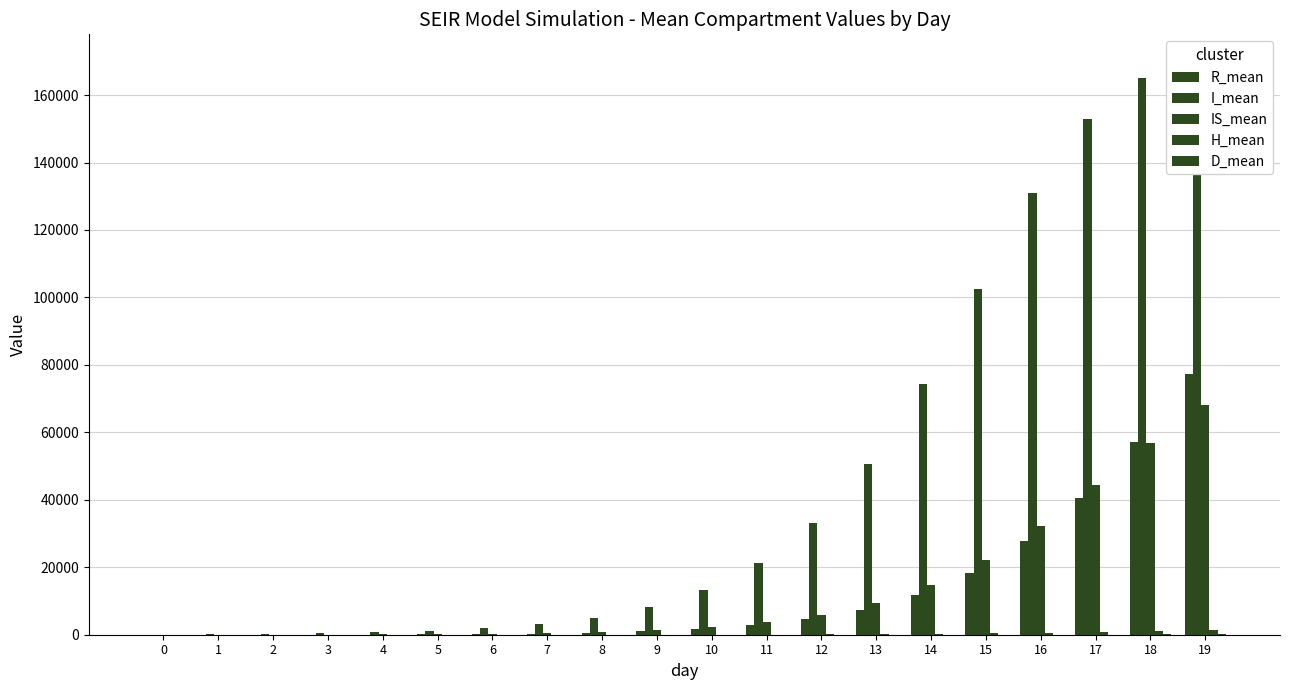

Reading left to right, what are all the values shown in this chart?

R_mean: 0=0.0	1=2.9	2=10.4	3=25.2	4=51.9	5=100.1	6=188.1	7=340.0	8=595.2	9=1016.2	10=1704.5	11=2822.1	12=4615.1	13=7450.5	14=11835.9	15=18410.1	16=27831.0	17=40622.0	18=57034.4	19=77223.5
I_mean: 0=41.0	1=107.7	2=215.6	3=390.7	4=675.5	5=1137.7	6=1888.6	7=3107.1	8=5076.4	9=8243.6	10=13289.3	11=21185.8	12=33190.8	13=50657.8	14=74238.3	15=102555.9	16=130976.1	17=152988.2	18=165154.9	19=169525.6
IS_mean: 0=0.0	1=5.0	2=18.5	3=45.2	4=93.9	5=175.3	6=303.9	7=511.2	8=848.0	9=1392.8	10=2273.5	11=3683.8	12=5919.1	13=9396.1	14=14634.9	15=22171.9	16=32220.4	17=44290.6	18=56914.6	19=68089.2
H_mean: 0=0.0	1=0.0	2=0.0	3=0.0	4=0.0	5=0.3	6=1.7	7=4.8	8=10.5	9=20.2	10=36.4	11=63.0	12=106.0	13=173.8	14=277.8	15=431.3	16=644.6	17=910.1	18=1186.7	19=1396.3
D_mean: 0=0.0	1=0.0	2=0.0	3=0.0	4=0.0	5=0.0	6=0.0	7=0.0	8=0.1	9=0.1	10=0.2	11=0.5	12=1.0	13=2.1	14=4.7	15=10.0	16=21.8	17=47.6	18=100.7	19=198.4